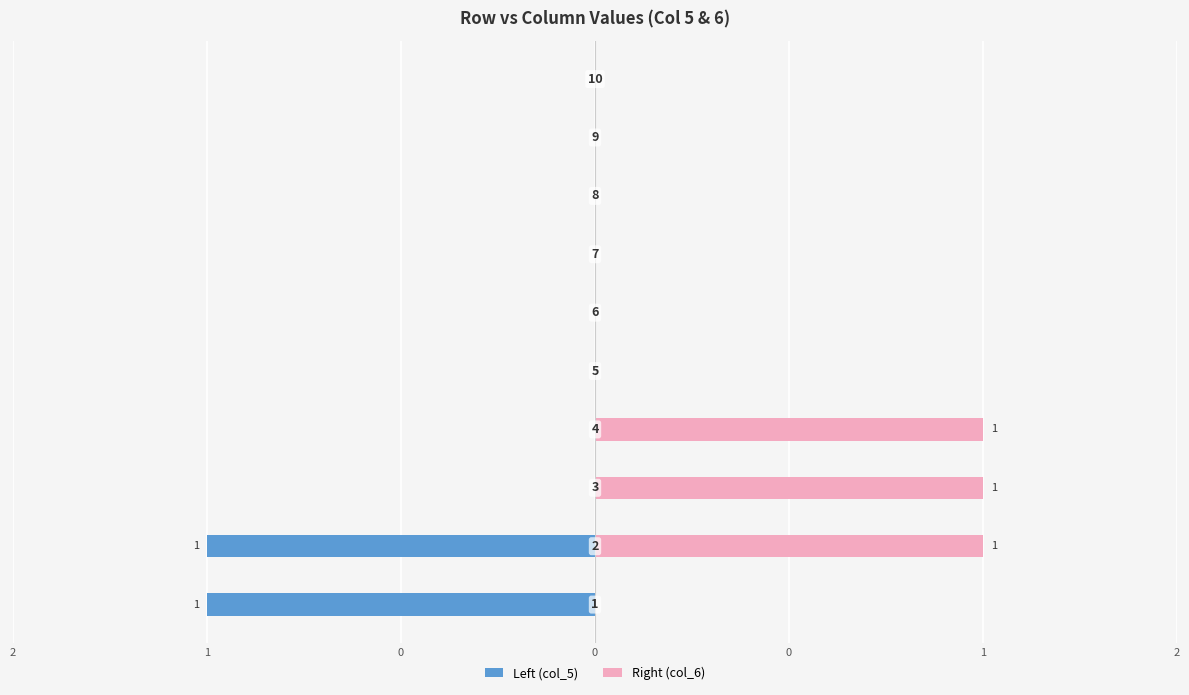

How many groups of bars are there?

10